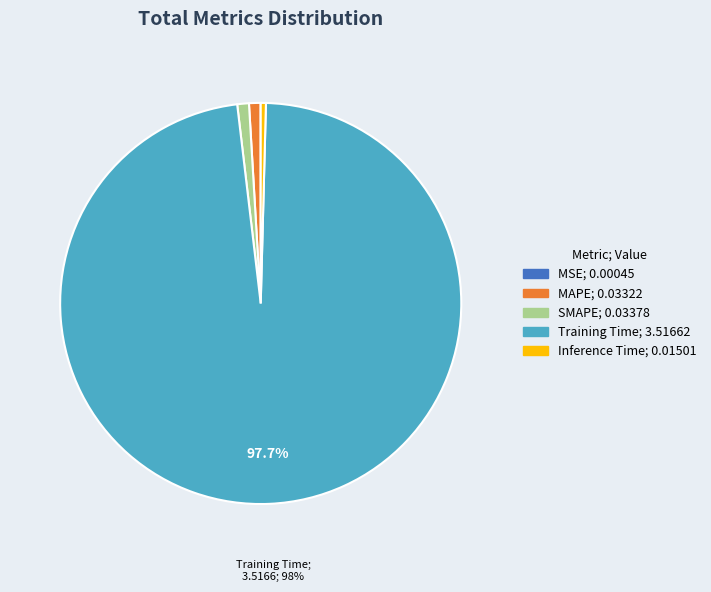

Which category has the biggest portion of the pie?

Training Time